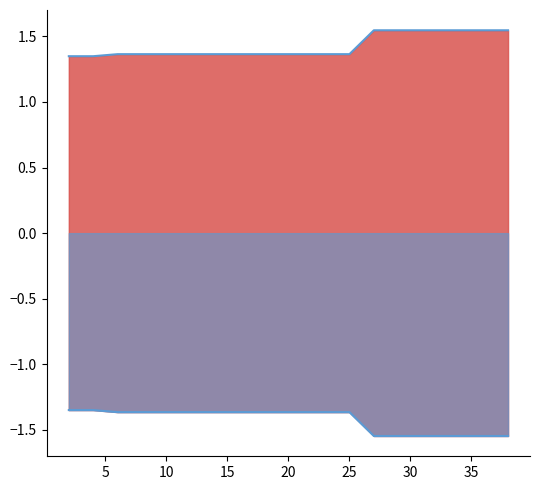

Rank the series by their maximum value, from highest to lowest.

worst_line, best_line